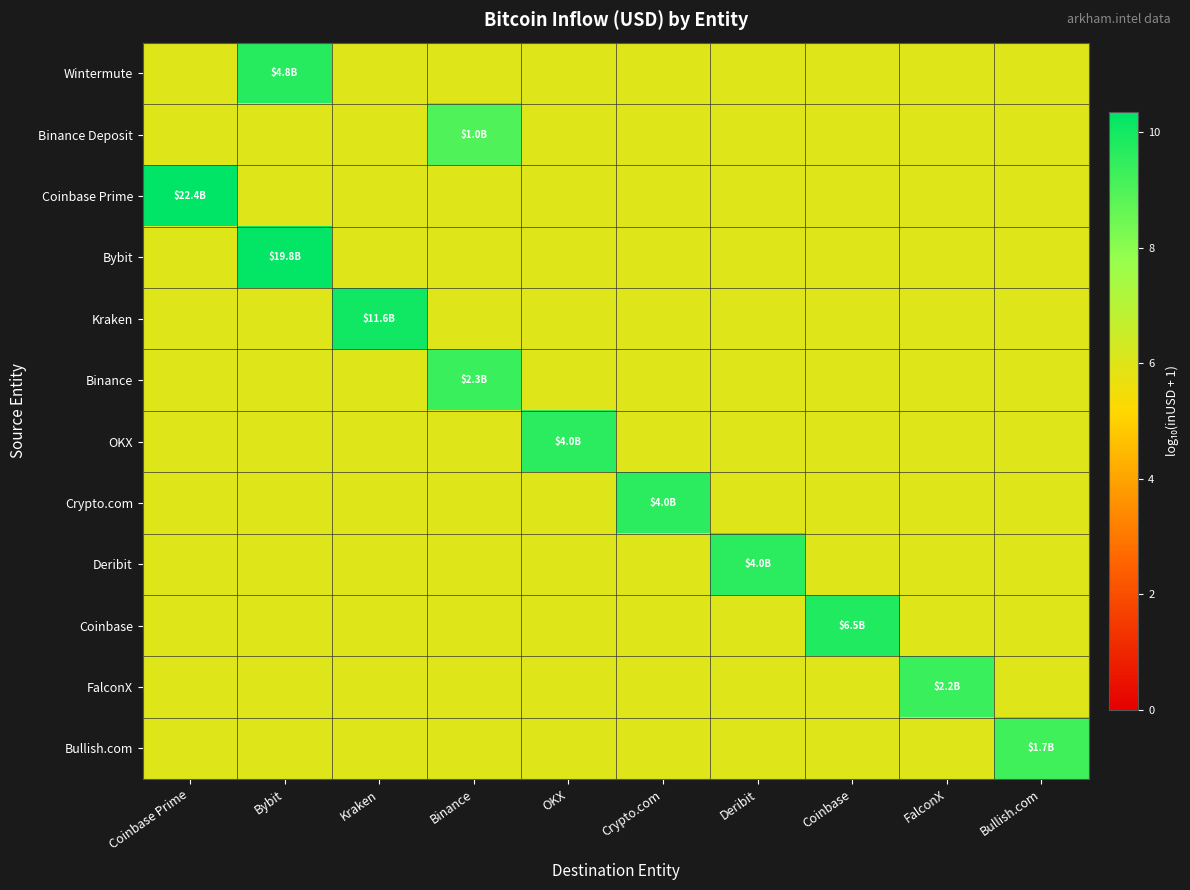

Reading right to left, transcribe all the data shown in this chart.

Wintermute: Bullish.com=6.0	FalconX=6.0	Coinbase=6.0	Deribit=6.0	Crypto.com=6.0	OKX=6.0	Binance=6.0	Kraken=6.0	Bybit=9.7	Coinbase Prime=6.0
Binance Deposit: Bullish.com=6.0	FalconX=6.0	Coinbase=6.0	Deribit=6.0	Crypto.com=6.0	OKX=6.0	Binance=9.0	Kraken=6.0	Bybit=6.0	Coinbase Prime=6.0
Coinbase Prime: Bullish.com=6.0	FalconX=6.0	Coinbase=6.0	Deribit=6.0	Crypto.com=6.0	OKX=6.0	Binance=6.0	Kraken=6.0	Bybit=6.0	Coinbase Prime=10.4
Bybit: Bullish.com=6.0	FalconX=6.0	Coinbase=6.0	Deribit=6.0	Crypto.com=6.0	OKX=6.0	Binance=6.0	Kraken=6.0	Bybit=10.3	Coinbase Prime=6.0
Kraken: Bullish.com=6.0	FalconX=6.0	Coinbase=6.0	Deribit=6.0	Crypto.com=6.0	OKX=6.0	Binance=6.0	Kraken=10.1	Bybit=6.0	Coinbase Prime=6.0
Binance: Bullish.com=6.0	FalconX=6.0	Coinbase=6.0	Deribit=6.0	Crypto.com=6.0	OKX=6.0	Binance=9.4	Kraken=6.0	Bybit=6.0	Coinbase Prime=6.0
OKX: Bullish.com=6.0	FalconX=6.0	Coinbase=6.0	Deribit=6.0	Crypto.com=6.0	OKX=9.6	Binance=6.0	Kraken=6.0	Bybit=6.0	Coinbase Prime=6.0
Crypto.com: Bullish.com=6.0	FalconX=6.0	Coinbase=6.0	Deribit=6.0	Crypto.com=9.6	OKX=6.0	Binance=6.0	Kraken=6.0	Bybit=6.0	Coinbase Prime=6.0
Deribit: Bullish.com=6.0	FalconX=6.0	Coinbase=6.0	Deribit=9.6	Crypto.com=6.0	OKX=6.0	Binance=6.0	Kraken=6.0	Bybit=6.0	Coinbase Prime=6.0
Coinbase: Bullish.com=6.0	FalconX=6.0	Coinbase=9.8	Deribit=6.0	Crypto.com=6.0	OKX=6.0	Binance=6.0	Kraken=6.0	Bybit=6.0	Coinbase Prime=6.0
FalconX: Bullish.com=6.0	FalconX=9.3	Coinbase=6.0	Deribit=6.0	Crypto.com=6.0	OKX=6.0	Binance=6.0	Kraken=6.0	Bybit=6.0	Coinbase Prime=6.0
Bullish.com: Bullish.com=9.2	FalconX=6.0	Coinbase=6.0	Deribit=6.0	Crypto.com=6.0	OKX=6.0	Binance=6.0	Kraken=6.0	Bybit=6.0	Coinbase Prime=6.0